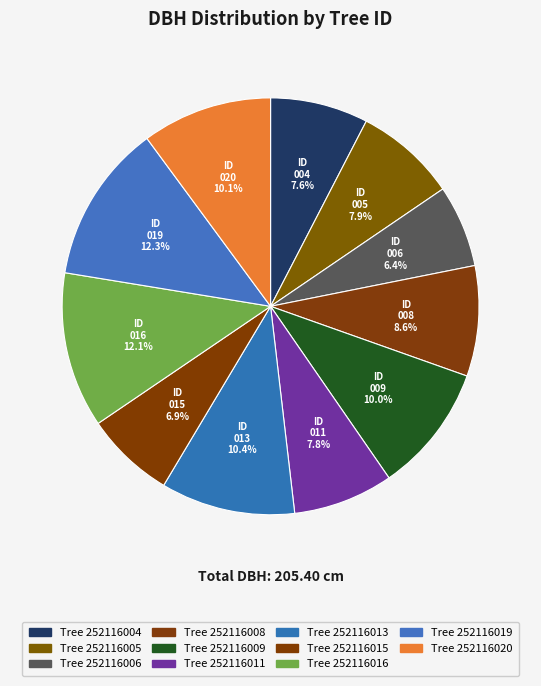

How many slices are in this pie chart?

11